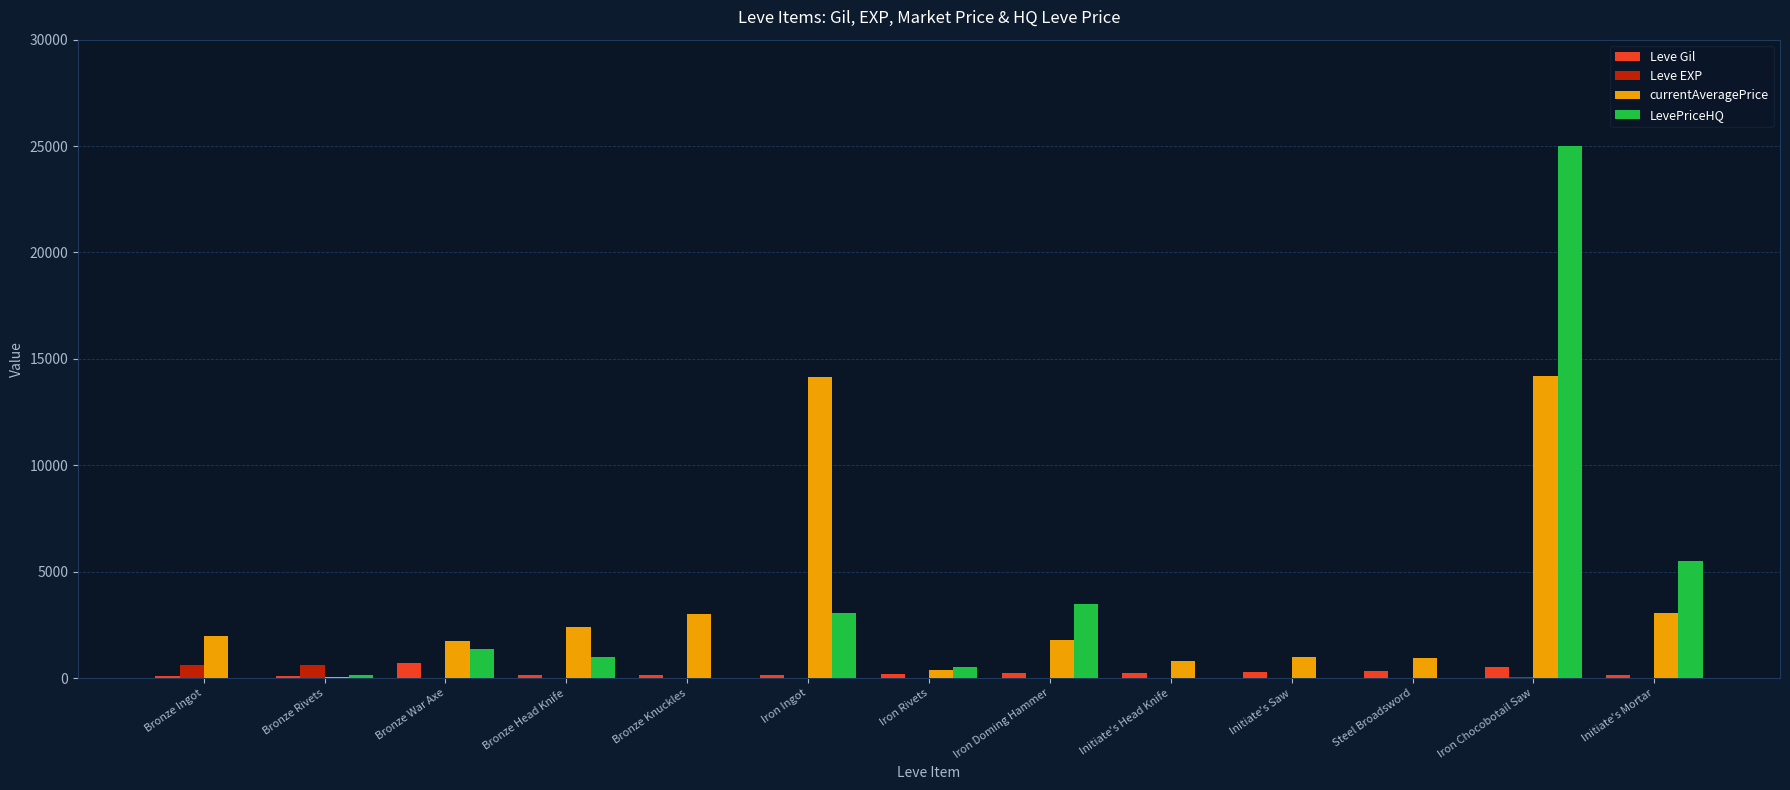

Is it true that LevePriceHQ equals 0.0 at Initiate's Saw?

True